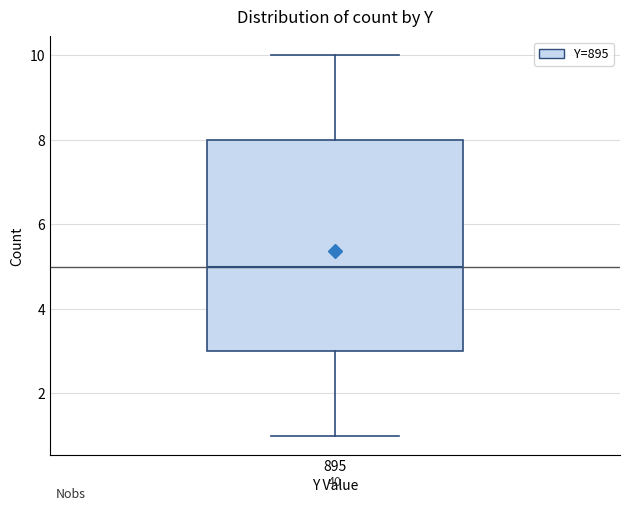

Transcribe this box plot: give where the median line is, the range the box spans, and where the two whiskers end, as read against the y-axis. The values are not printed on the chart, so give them approximately, as read against the axis.

median 5, box 3 to 8, whiskers 1 to 10